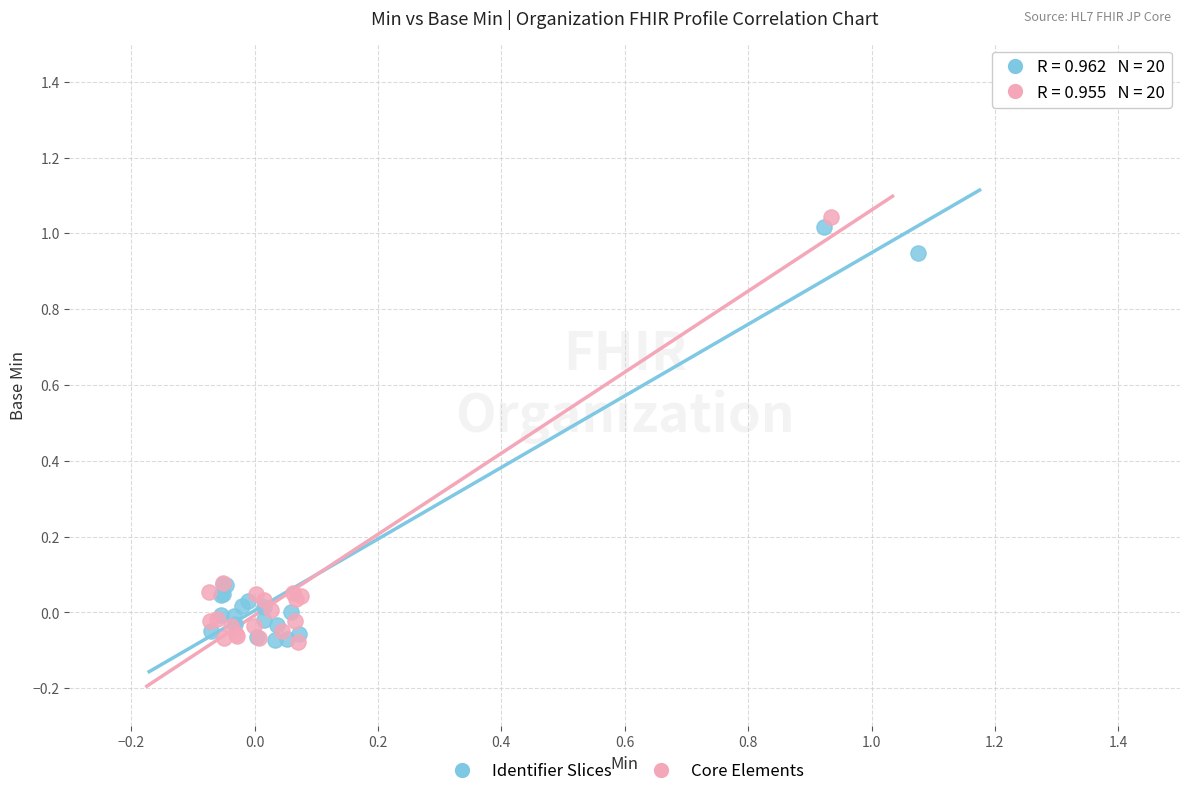

What are all the series names shown in the legend?

Identifier Slices, Core Elements